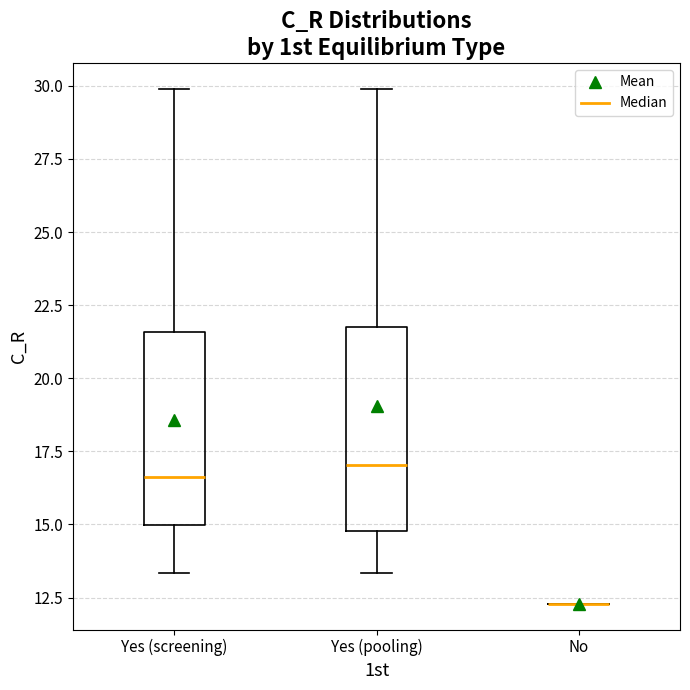

Reading left to right, read every box against the y-axis: the position of its median line, the range the box covers, and the ends of its whiskers. The values are not printed on the chart, so give them approximately, as read against the axis.

Yes (screening): median 16.5, box 15.0 to 21.5, whiskers 13.5 to 30.0
Yes (pooling): median 17.0, box 15.0 to 21.5, whiskers 13.5 to 30.0
No: box collapsed to a line at 12.5, whiskers 12.5 to 12.5